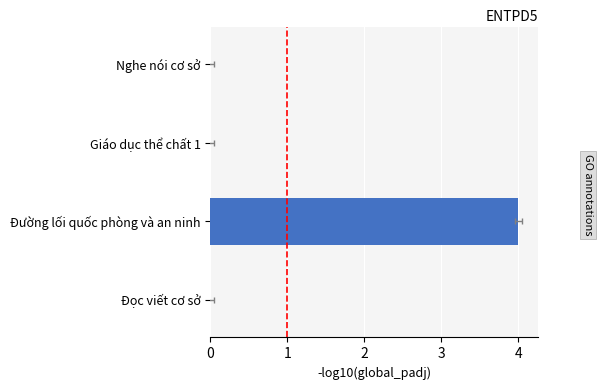

Between Đường lối quốc phòng và an ninh and Đọc viết cơ sở, which is larger?

Đường lối quốc phòng và an ninh